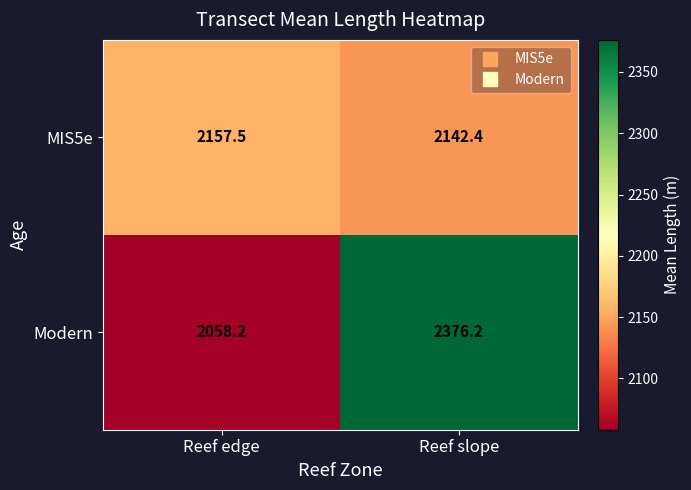

The value of MIS5e at Reef slope is 2142.4. True or false?

True